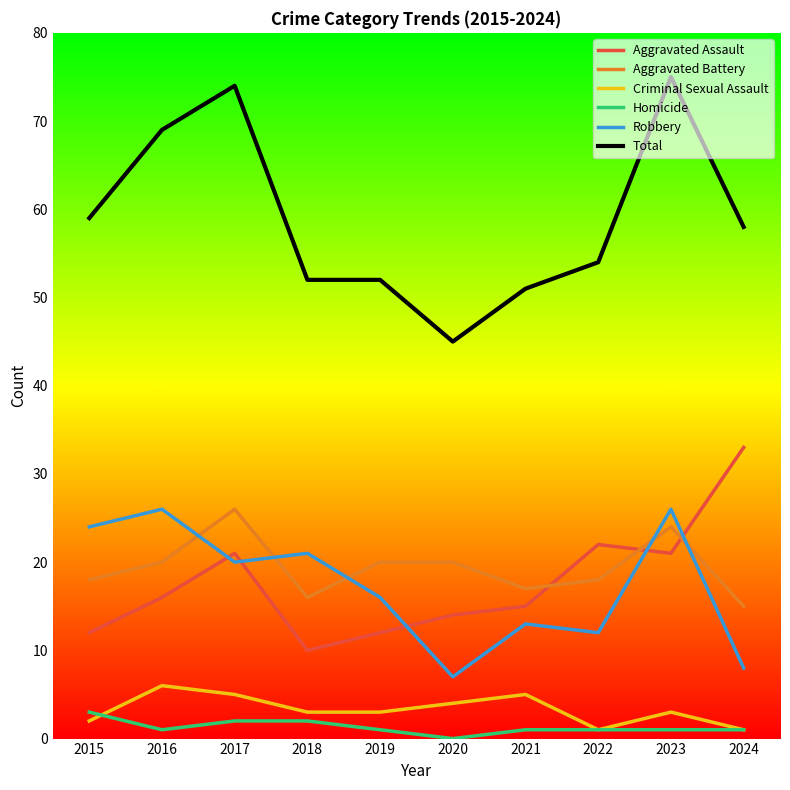

True or false: Aggravated Battery and Total intersect in this chart.

False